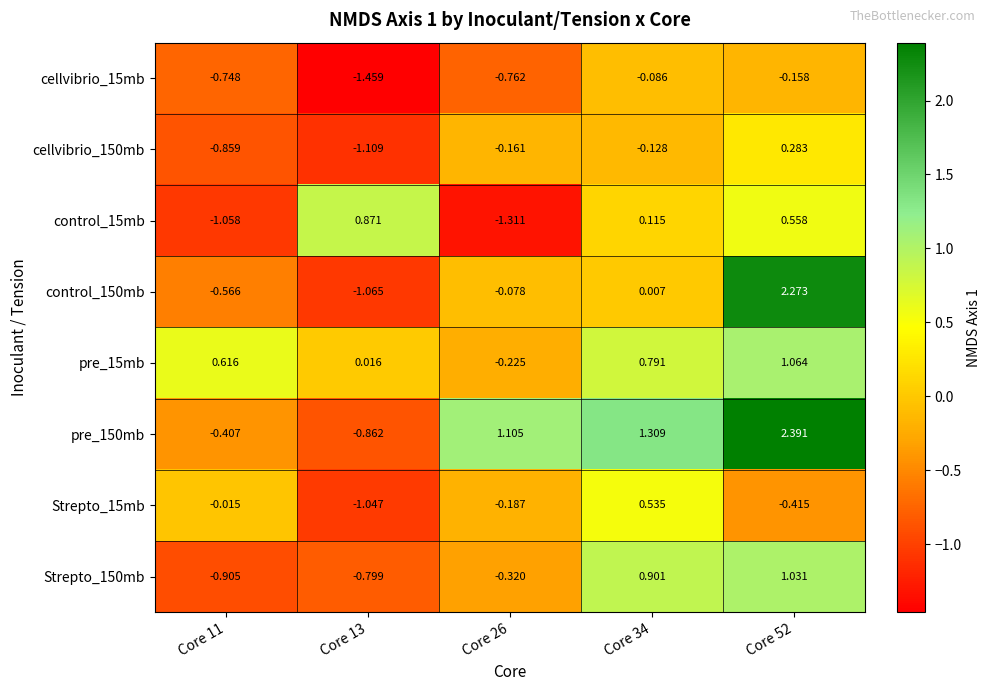

Is the value of Strepto_15mb at Core 34 greater than the value of pre_15mb at Core 26?

Yes